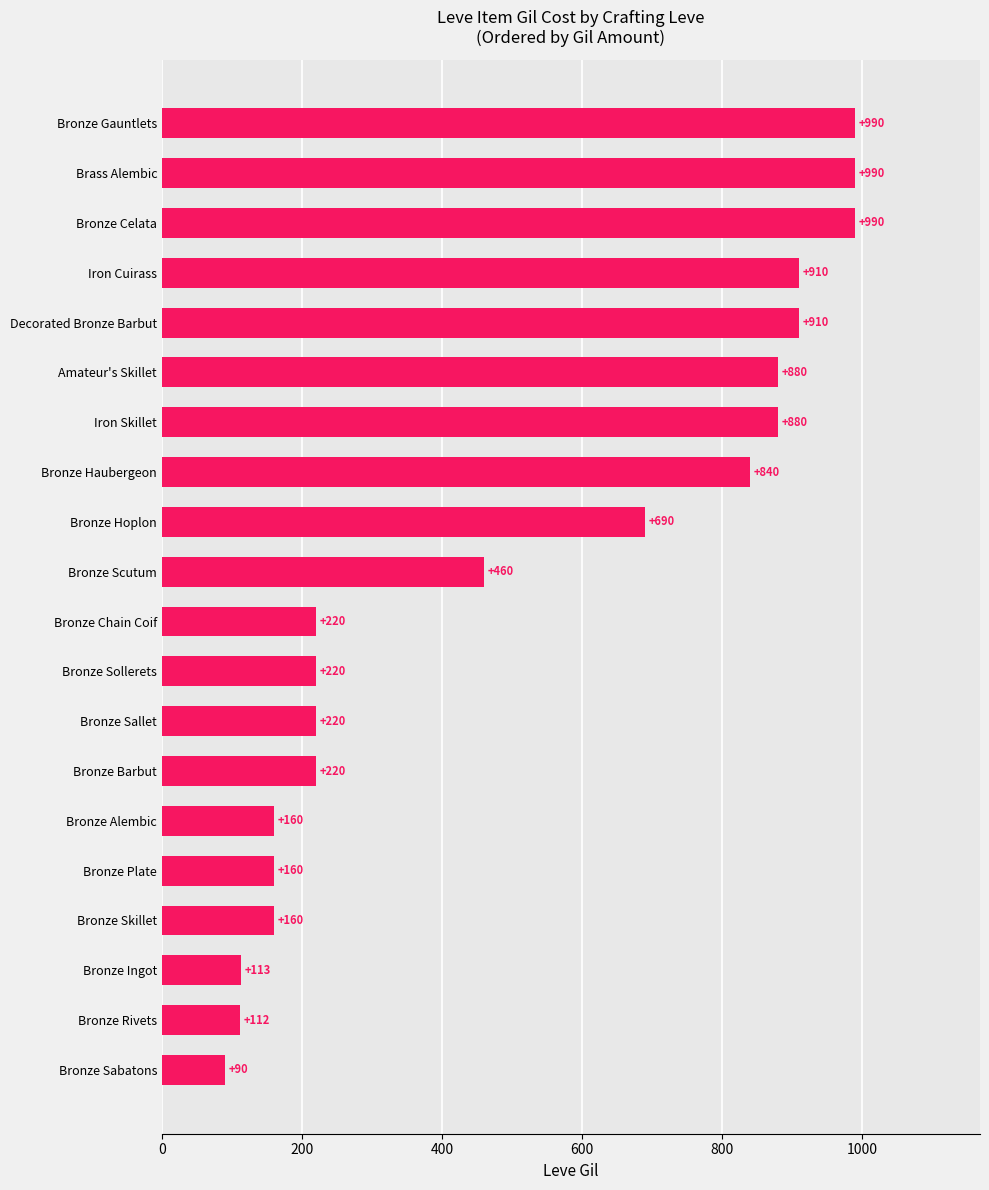

What is the change in value from Bronze Hoplon to Amateur's Skillet?

+190